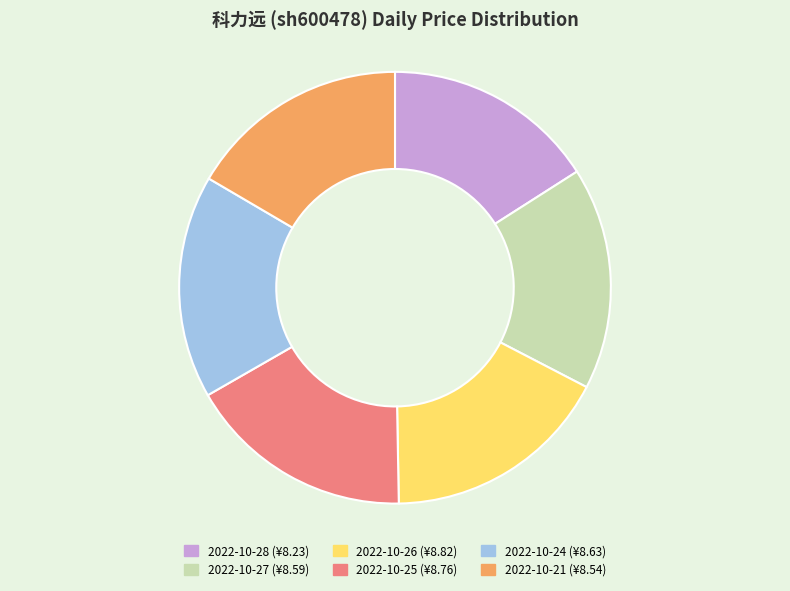

Which category has the smallest portion of the pie?

2022-10-28